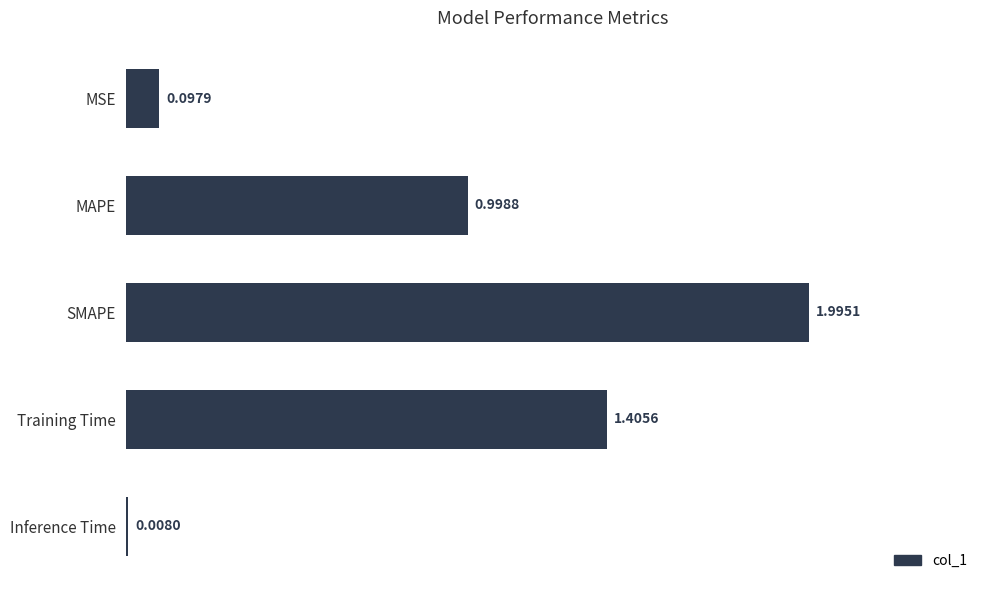

Where is the data nearest to the value 1?

MAPE